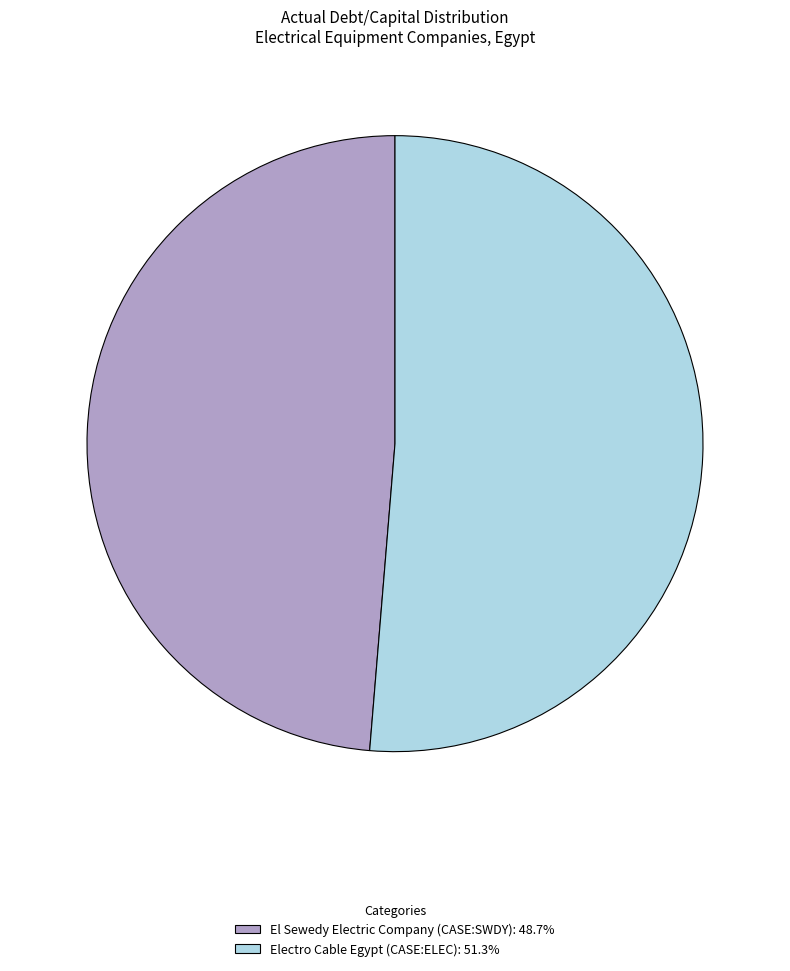

Is there a majority slice in this chart?

Yes